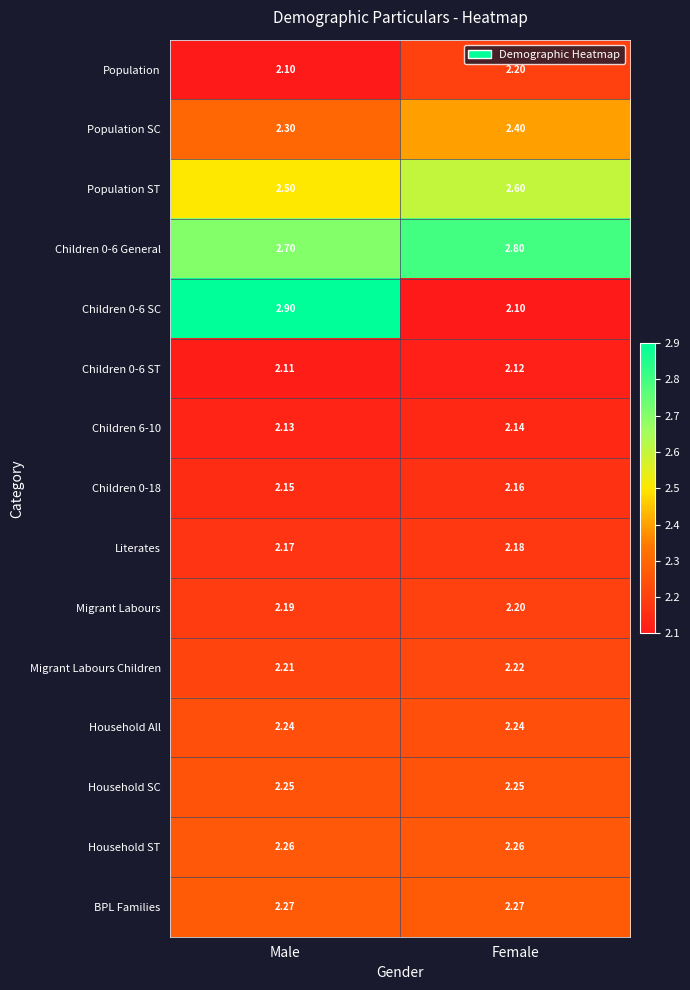

Count the number of categories in the chart.

2